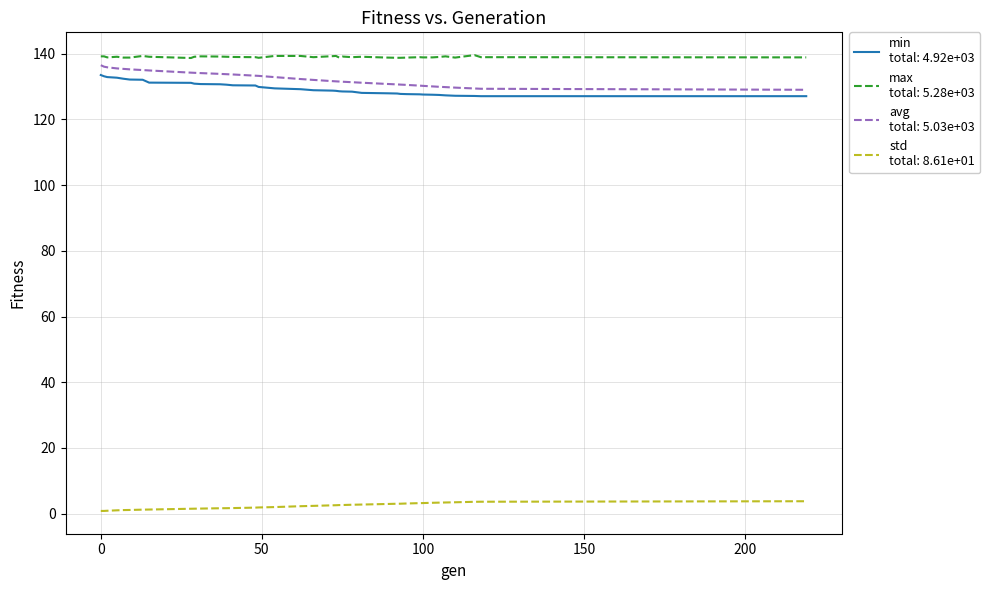

What is the greatest value displayed?

139.6